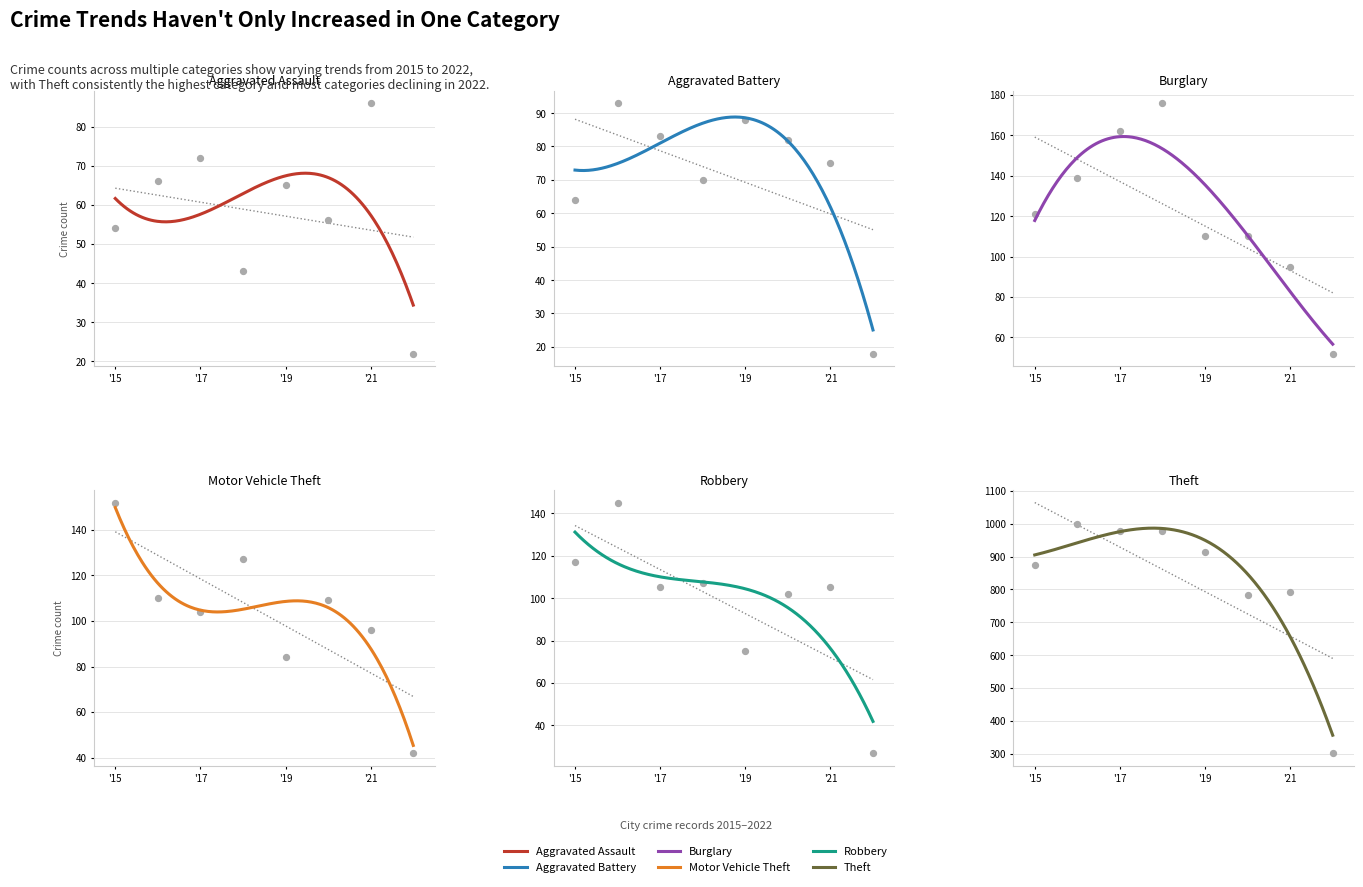

What is the total value across all series at '15?

1382